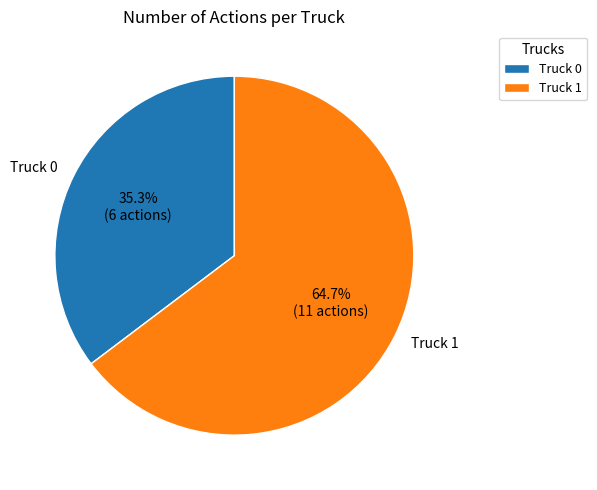

To the nearest percent, what is the combined percentage of Truck 0 and Truck 1?

100%